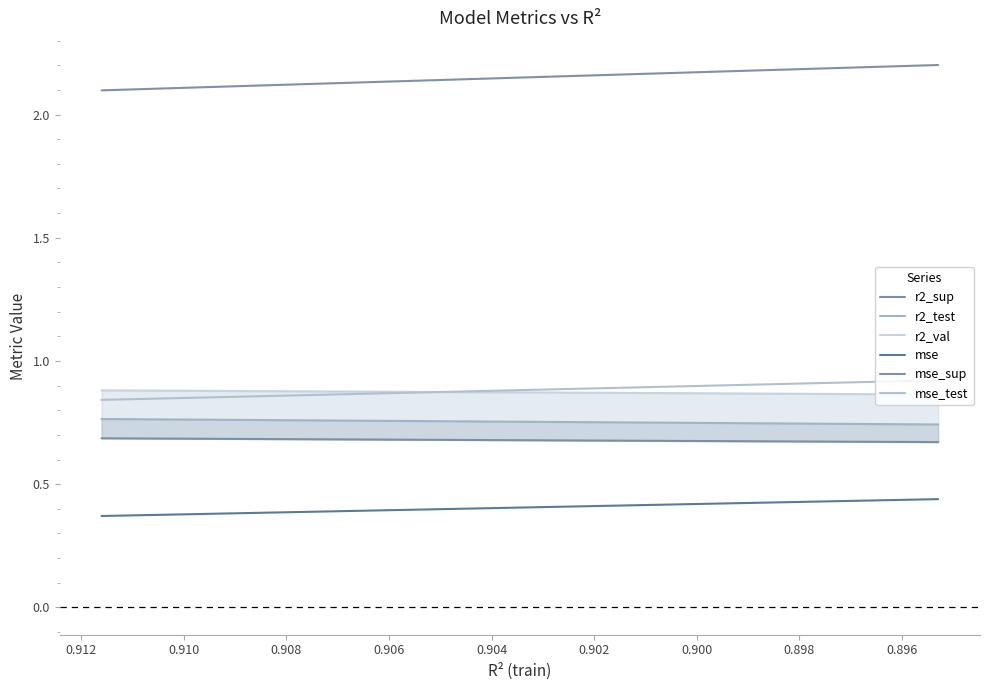

True or false: mse_sup and mse intersect in this chart.

False